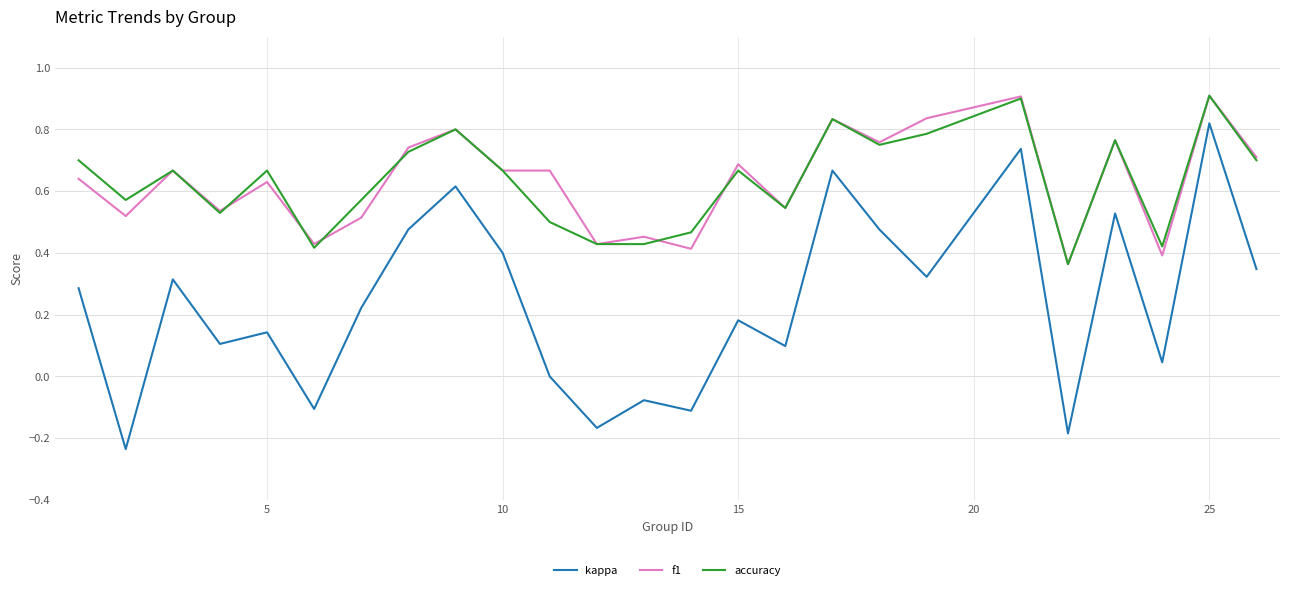

Which series has the widest spread of values?

kappa